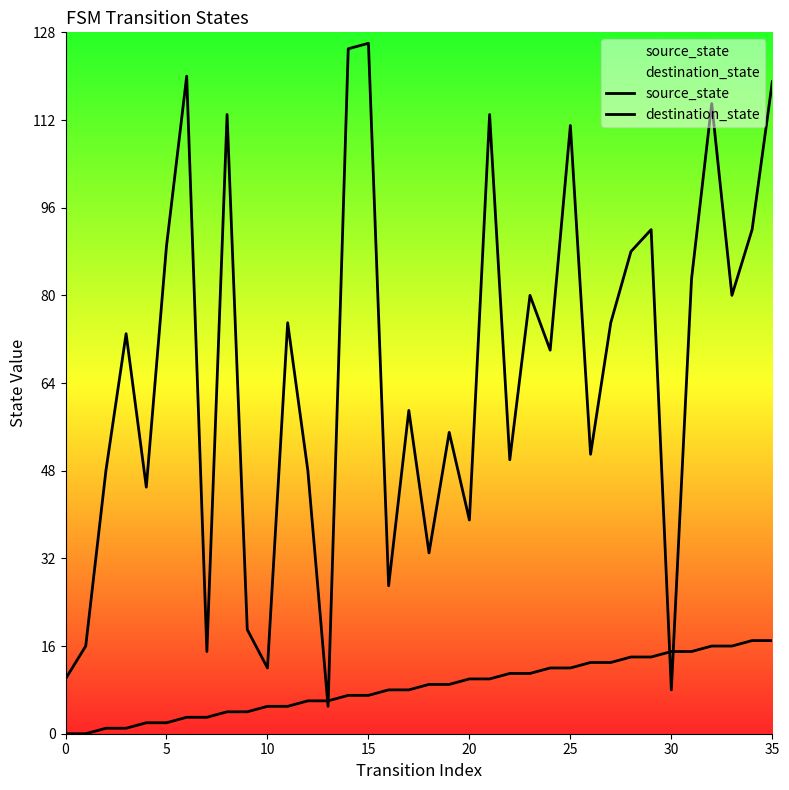

Which series changed the most between 16 and 30?

destination_state